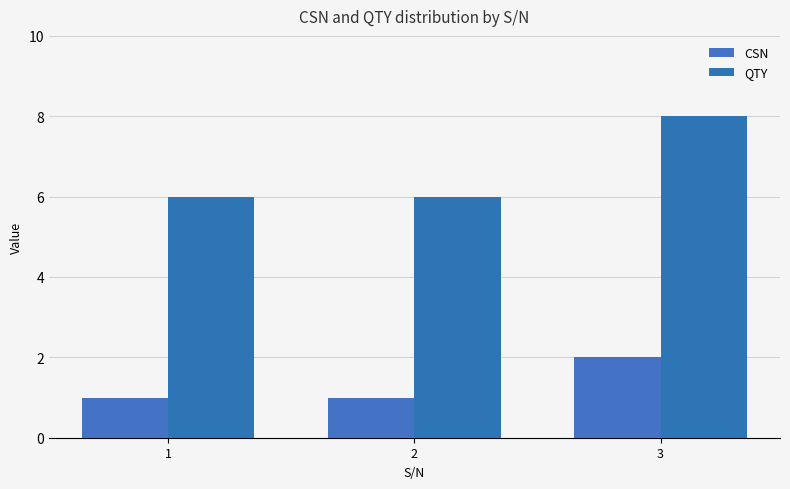

What is the value of the QTY bar at the 1st from the left?

6